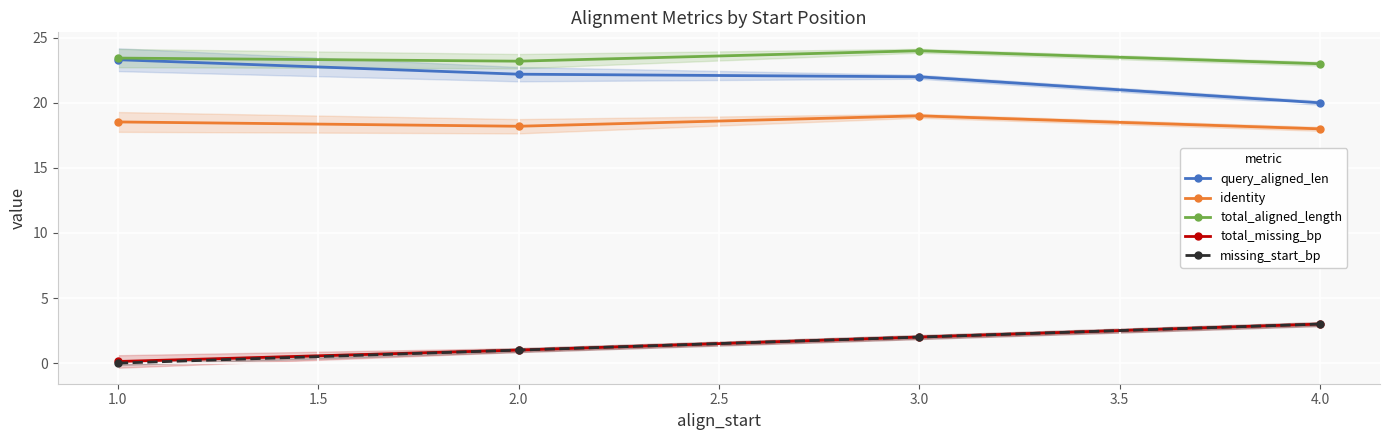

True or false: total_aligned_length has more than 2 points higher than both neighbors.

False